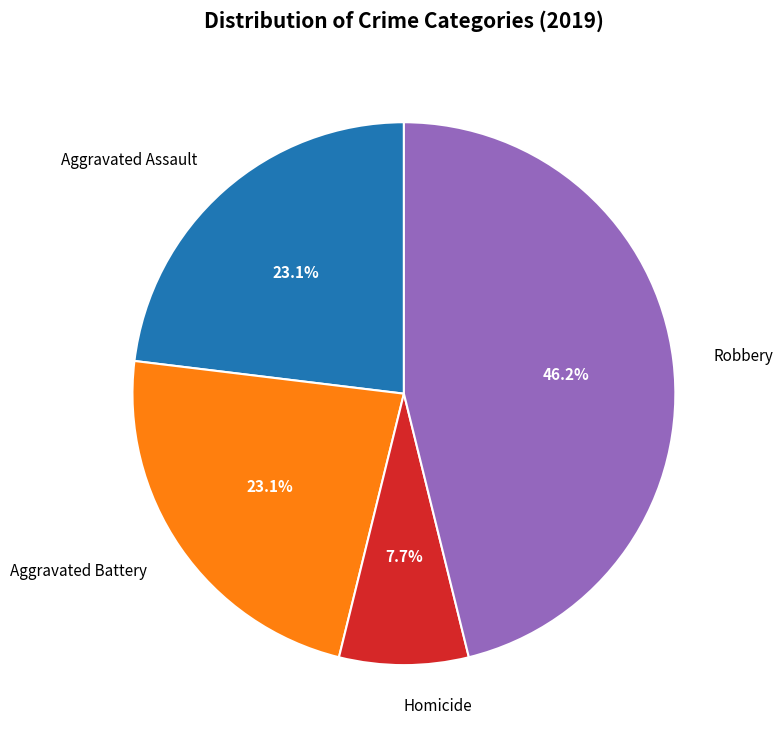

Which slice is the largest?

Robbery